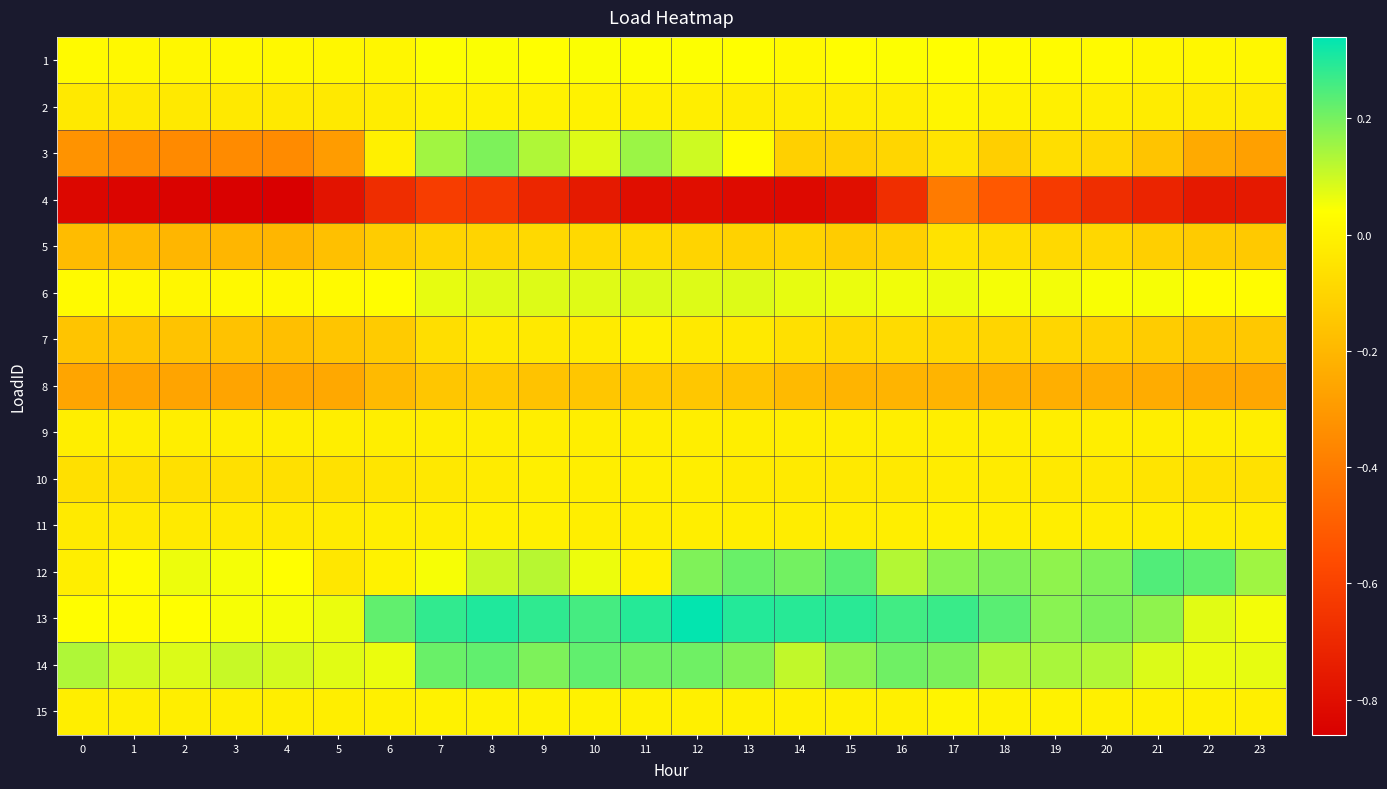

Reading left to right, extract all data points from this chart.

1: 0=0.0	1=0.0	2=0.0	3=0.0	4=0.0	5=0.0	6=0.0	7=0.0	8=0.0	9=0.0	10=0.0	11=0.0	12=0.0	13=0.0	14=0.0	15=0.0	16=0.0	17=0.0	18=0.0	19=0.0	20=0.0	21=0.0	22=0.0	23=0.0
2: 0=-0.0	1=-0.0	2=-0.0	3=-0.0	4=-0.0	5=-0.0	6=-0.0	7=-0.0	8=-0.0	9=-0.0	10=-0.0	11=-0.0	12=-0.0	13=-0.0	14=-0.0	15=-0.0	16=-0.0	17=0.0	18=-0.0	19=-0.0	20=-0.0	21=-0.0	22=-0.0	23=-0.0
3: 0=-0.3	1=-0.3	2=-0.4	3=-0.3	4=-0.3	5=-0.3	6=-0.0	7=0.1	8=0.2	9=0.1	10=0.1	11=0.2	12=0.1	13=0.0	14=-0.1	15=-0.1	16=-0.1	17=-0.0	18=-0.1	19=-0.1	20=-0.1	21=-0.2	22=-0.2	23=-0.3
4: 0=-0.8	1=-0.8	2=-0.8	3=-0.9	4=-0.9	5=-0.8	6=-0.7	7=-0.6	8=-0.6	9=-0.7	10=-0.8	11=-0.8	12=-0.8	13=-0.8	14=-0.8	15=-0.8	16=-0.7	17=-0.4	18=-0.5	19=-0.6	20=-0.7	21=-0.7	22=-0.8	23=-0.8
5: 0=-0.2	1=-0.2	2=-0.2	3=-0.2	4=-0.2	5=-0.2	6=-0.1	7=-0.1	8=-0.1	9=-0.1	10=-0.1	11=-0.1	12=-0.1	13=-0.1	14=-0.1	15=-0.1	16=-0.1	17=-0.1	18=-0.1	19=-0.1	20=-0.1	21=-0.1	22=-0.1	23=-0.1
6: 0=0.0	1=0.0	2=0.0	3=0.0	4=0.0	5=0.0	6=0.0	7=0.1	8=0.1	9=0.1	10=0.1	11=0.1	12=0.1	13=0.1	14=0.1	15=0.1	16=0.1	17=0.1	18=0.1	19=0.1	20=0.0	21=0.0	22=0.0	23=0.0
7: 0=-0.2	1=-0.2	2=-0.2	3=-0.2	4=-0.2	5=-0.2	6=-0.1	7=-0.1	8=-0.0	9=-0.0	10=-0.0	11=-0.0	12=-0.0	13=-0.0	14=-0.1	15=-0.1	16=-0.1	17=-0.1	18=-0.1	19=-0.1	20=-0.1	21=-0.1	22=-0.1	23=-0.1
8: 0=-0.3	1=-0.3	2=-0.3	3=-0.3	4=-0.3	5=-0.2	6=-0.2	7=-0.2	8=-0.1	9=-0.2	10=-0.2	11=-0.1	12=-0.1	13=-0.2	14=-0.2	15=-0.2	16=-0.2	17=-0.2	18=-0.2	19=-0.2	20=-0.2	21=-0.2	22=-0.2	23=-0.3
9: 0=-0.0	1=-0.0	2=-0.0	3=-0.0	4=-0.0	5=-0.0	6=-0.0	7=-0.0	8=-0.0	9=-0.0	10=-0.0	11=-0.0	12=-0.0	13=-0.0	14=-0.0	15=-0.0	16=-0.0	17=-0.0	18=-0.0	19=-0.0	20=-0.0	21=-0.0	22=-0.0	23=-0.0
10: 0=-0.1	1=-0.1	2=-0.1	3=-0.1	4=-0.1	5=-0.1	6=-0.0	7=-0.0	8=-0.0	9=-0.0	10=-0.0	11=-0.0	12=-0.0	13=-0.0	14=-0.0	15=-0.0	16=-0.0	17=-0.0	18=-0.0	19=-0.0	20=-0.0	21=-0.0	22=-0.1	23=-0.1
11: 0=-0.0	1=-0.0	2=-0.0	3=-0.0	4=-0.0	5=-0.0	6=-0.0	7=-0.0	8=-0.0	9=-0.0	10=-0.0	11=-0.0	12=-0.0	13=-0.0	14=-0.0	15=-0.0	16=-0.0	17=-0.0	18=-0.0	19=-0.0	20=-0.0	21=-0.0	22=-0.0	23=-0.0
12: 0=-0.0	1=0.0	2=0.1	3=0.1	4=0.0	5=-0.0	6=-0.0	7=0.0	8=0.1	9=0.1	10=0.1	11=-0.0	12=0.2	13=0.2	14=0.2	15=0.2	16=0.1	17=0.2	18=0.2	19=0.2	20=0.2	21=0.2	22=0.2	23=0.2
13: 0=0.0	1=0.0	2=0.0	3=0.0	4=0.1	5=0.1	6=0.2	7=0.3	8=0.3	9=0.3	10=0.3	11=0.3	12=0.3	13=0.3	14=0.3	15=0.3	16=0.3	17=0.3	18=0.2	19=0.2	20=0.2	21=0.2	22=0.1	23=0.1
14: 0=0.1	1=0.1	2=0.1	3=0.1	4=0.1	5=0.1	6=0.1	7=0.2	8=0.2	9=0.2	10=0.2	11=0.2	12=0.2	13=0.2	14=0.1	15=0.2	16=0.2	17=0.2	18=0.1	19=0.1	20=0.1	21=0.1	22=0.1	23=0.1
15: 0=-0.0	1=-0.0	2=-0.0	3=-0.0	4=-0.0	5=-0.0	6=-0.0	7=-0.0	8=-0.0	9=-0.0	10=-0.0	11=-0.0	12=-0.0	13=-0.0	14=-0.0	15=-0.0	16=-0.0	17=0.0	18=-0.0	19=-0.0	20=-0.0	21=-0.0	22=-0.0	23=-0.0